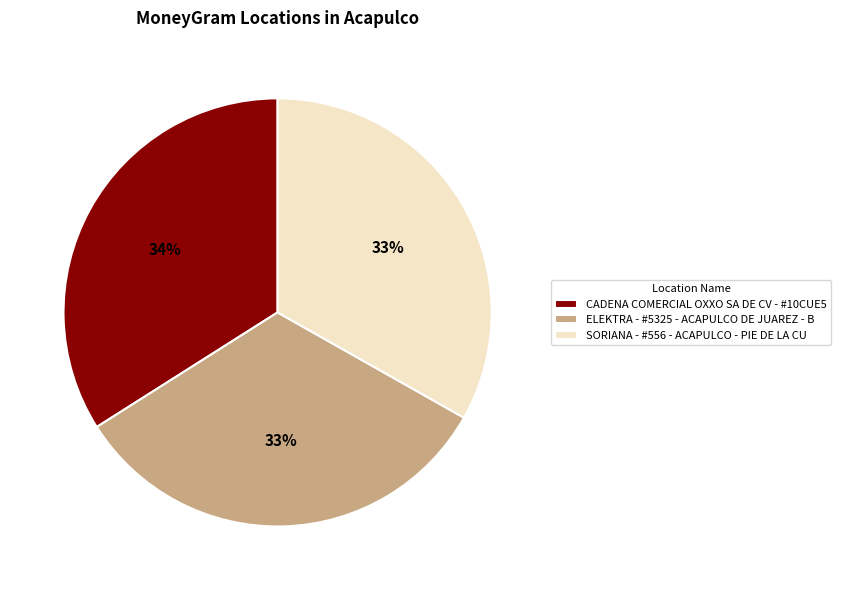

Count the number of slices in the pie.

3